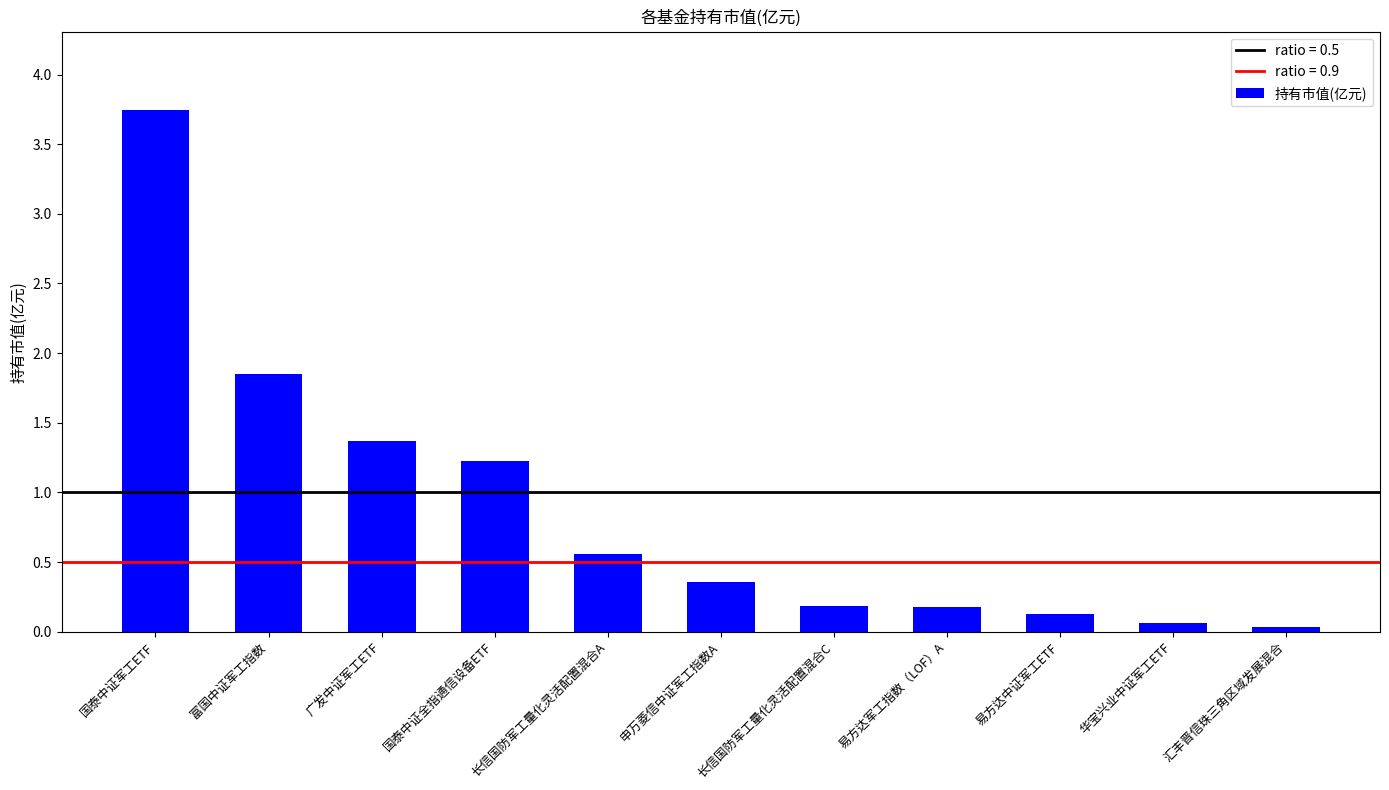

Is it true that the value at 广发中证军工ETF is 1.4?

True